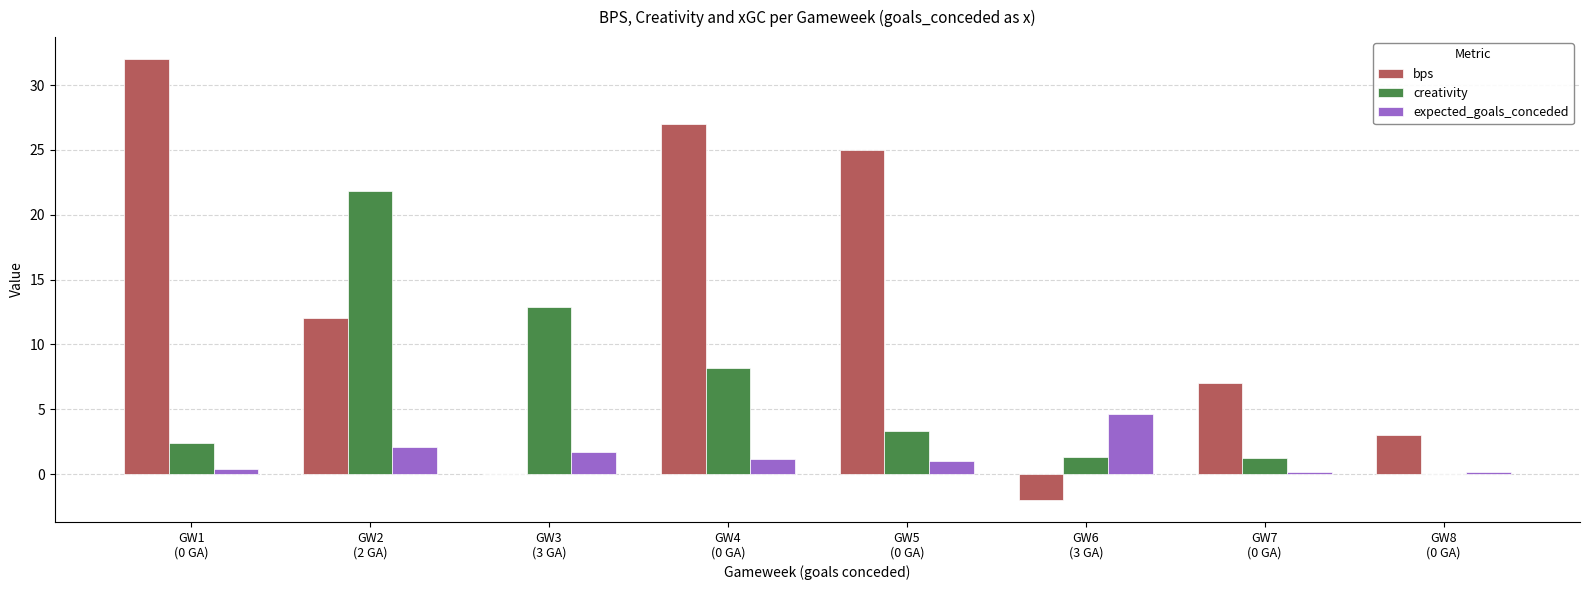

Which series has the largest total across all categories?

bps